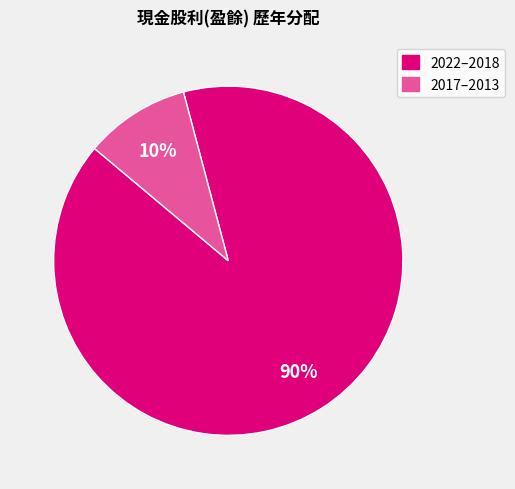

To the nearest percent, what is the average slice percentage?

50%